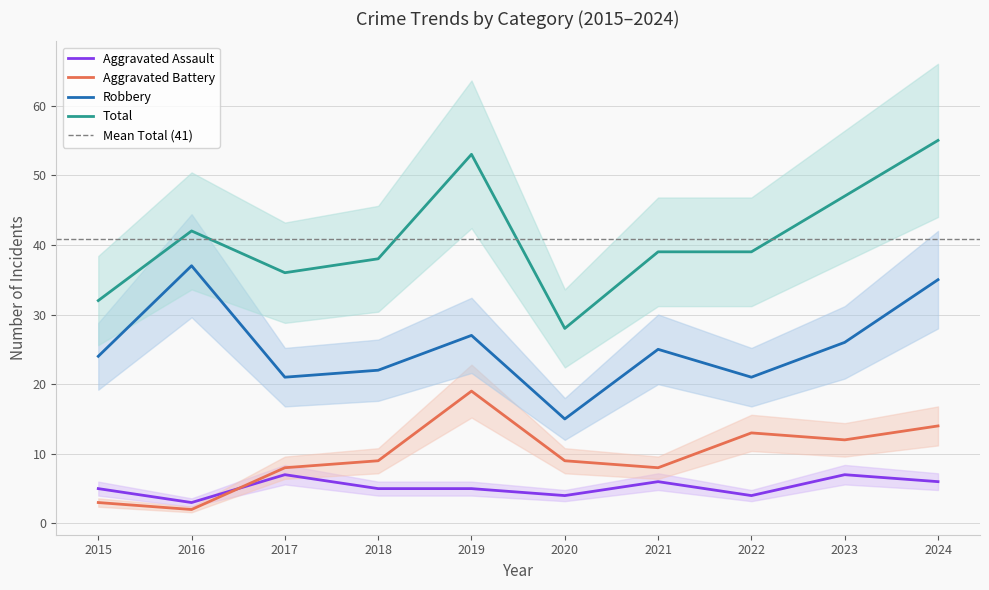

How many data points in Robbery are above 25?

4